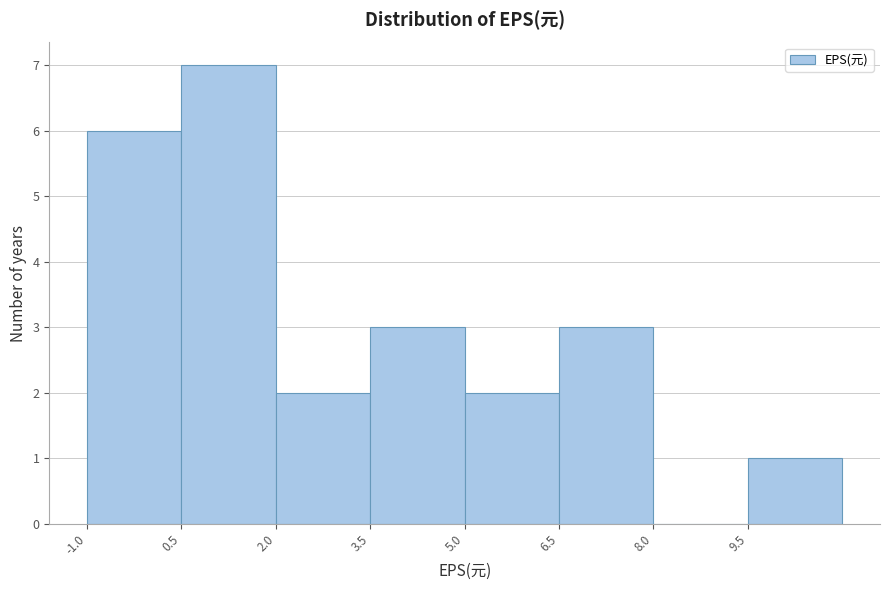

How tall is the bar that spans 3.5 to 5.0 on the x-axis? Neither the bar edges nor the heights are printed on the chart, so give them approximately, as read against the axes.

3